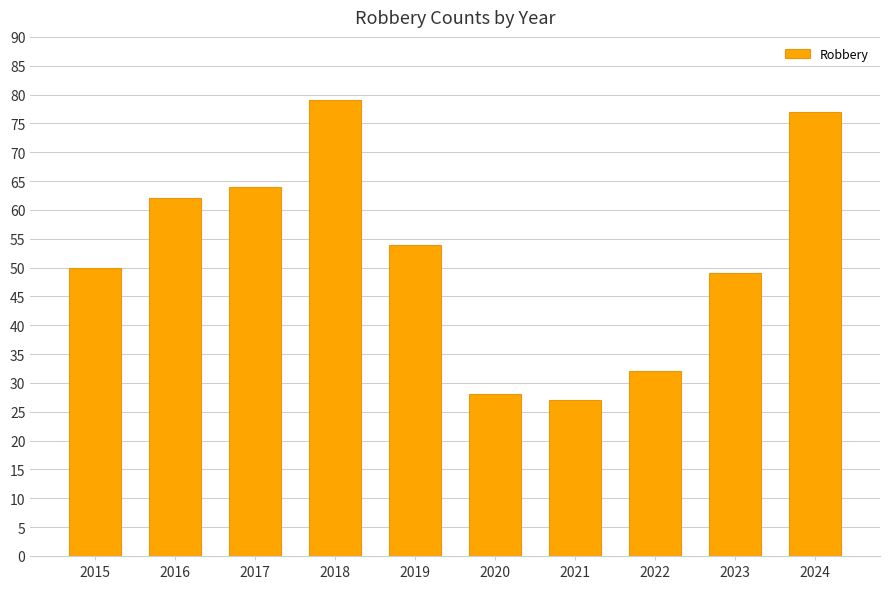

What is the difference between the maximum and minimum values?

52